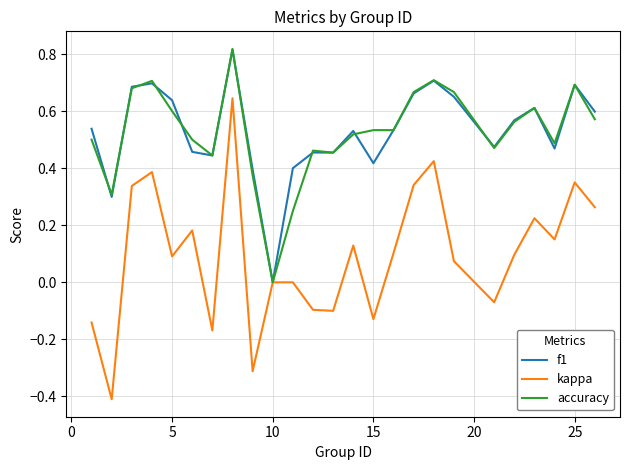

What is the minimum value shown in the chart?

-0.4